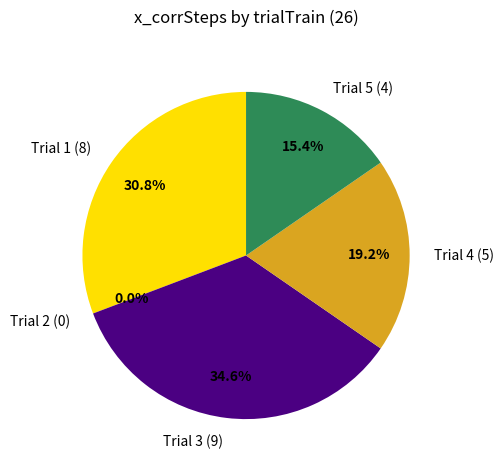

Combined, do 4 and 1 account for over 50%?

No